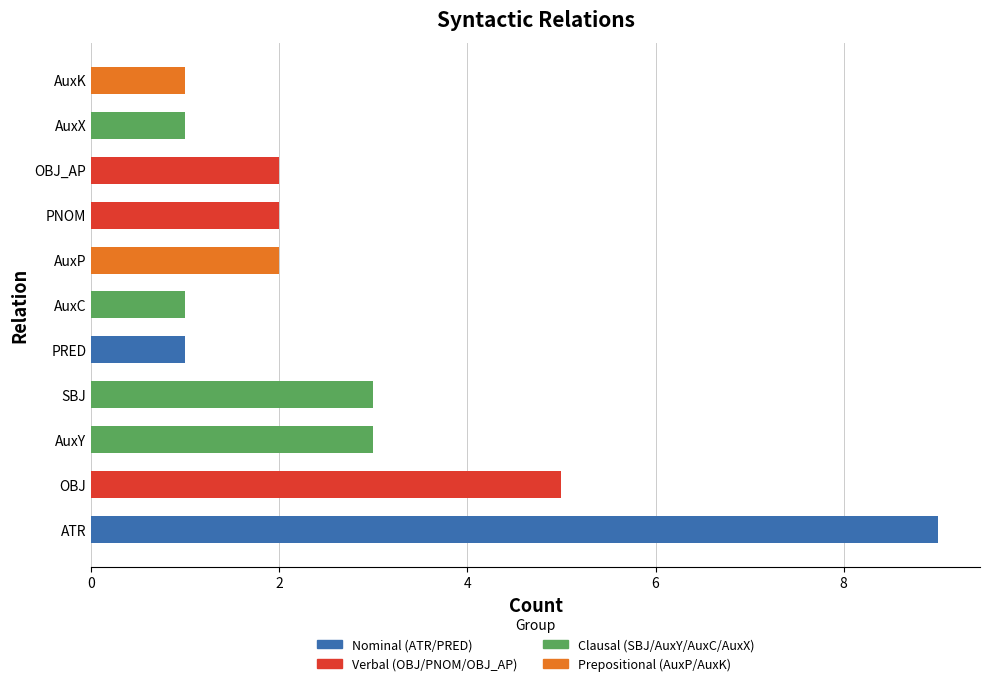

Which label corresponds to the largest value in the chart?

ATR